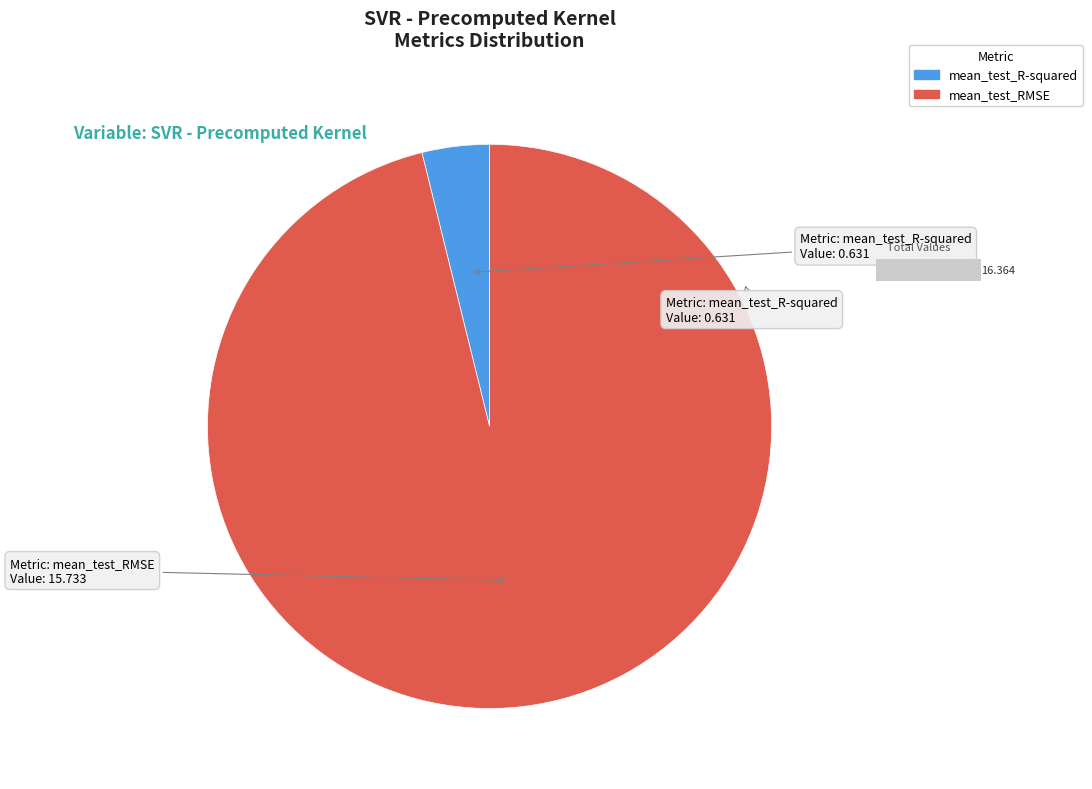

Does any single category account for the majority?

Yes